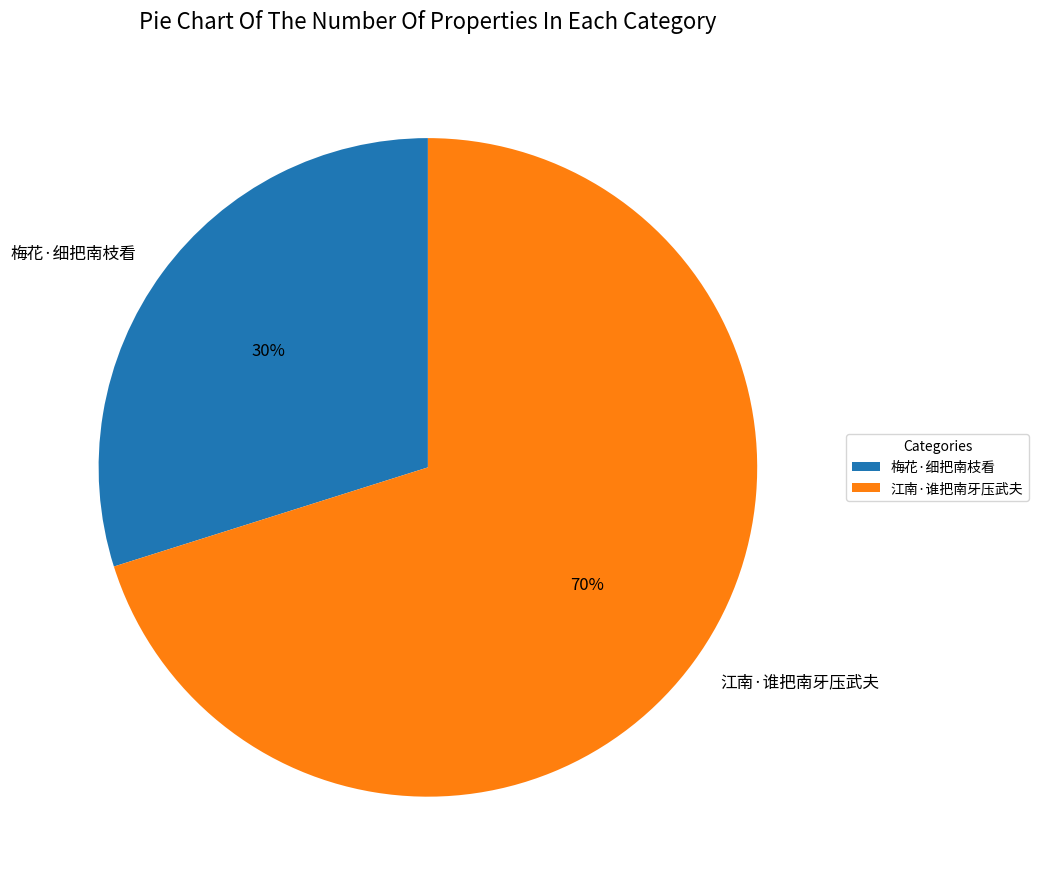

Combined, do 梅花·细把南枝看 and 江南·谁把南牙压武夫 account for over 50%?

Yes